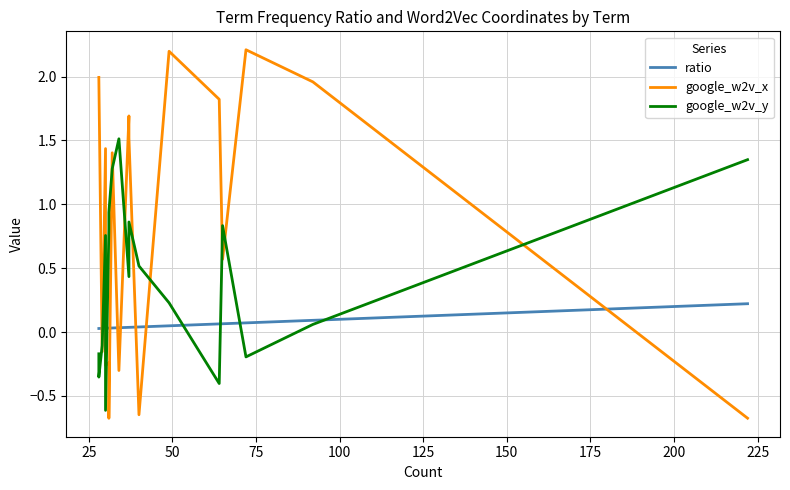

What is the sum of all values?

1.2